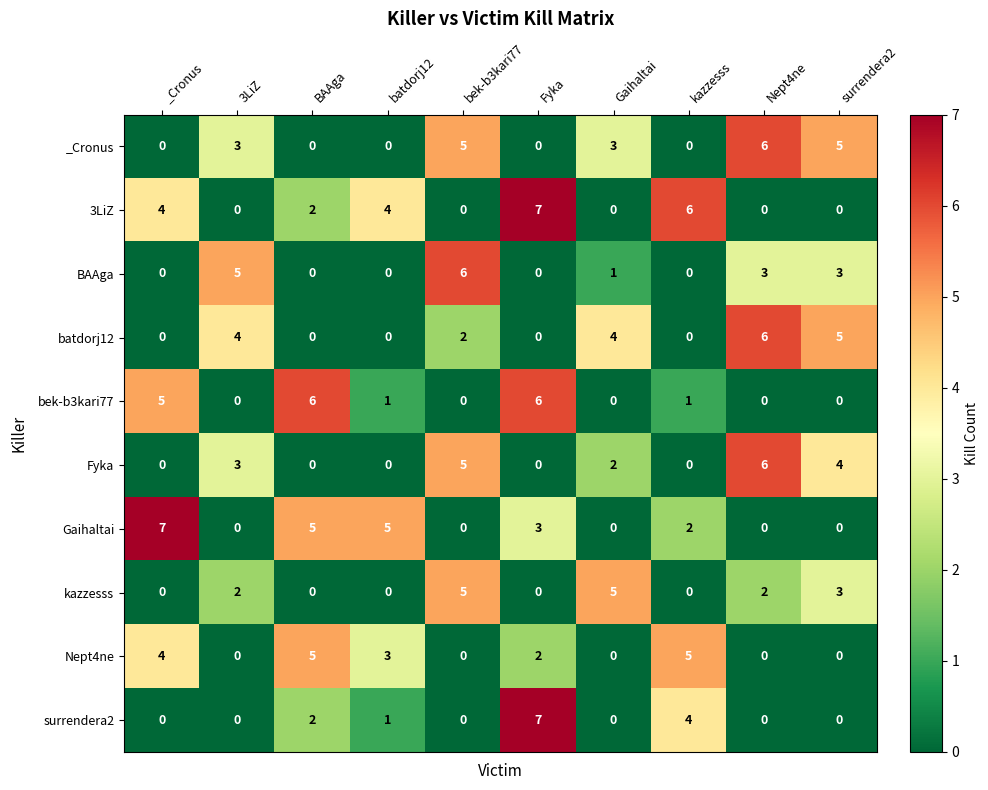

Which category has the highest value in the batdorj12 series?

Nept4ne